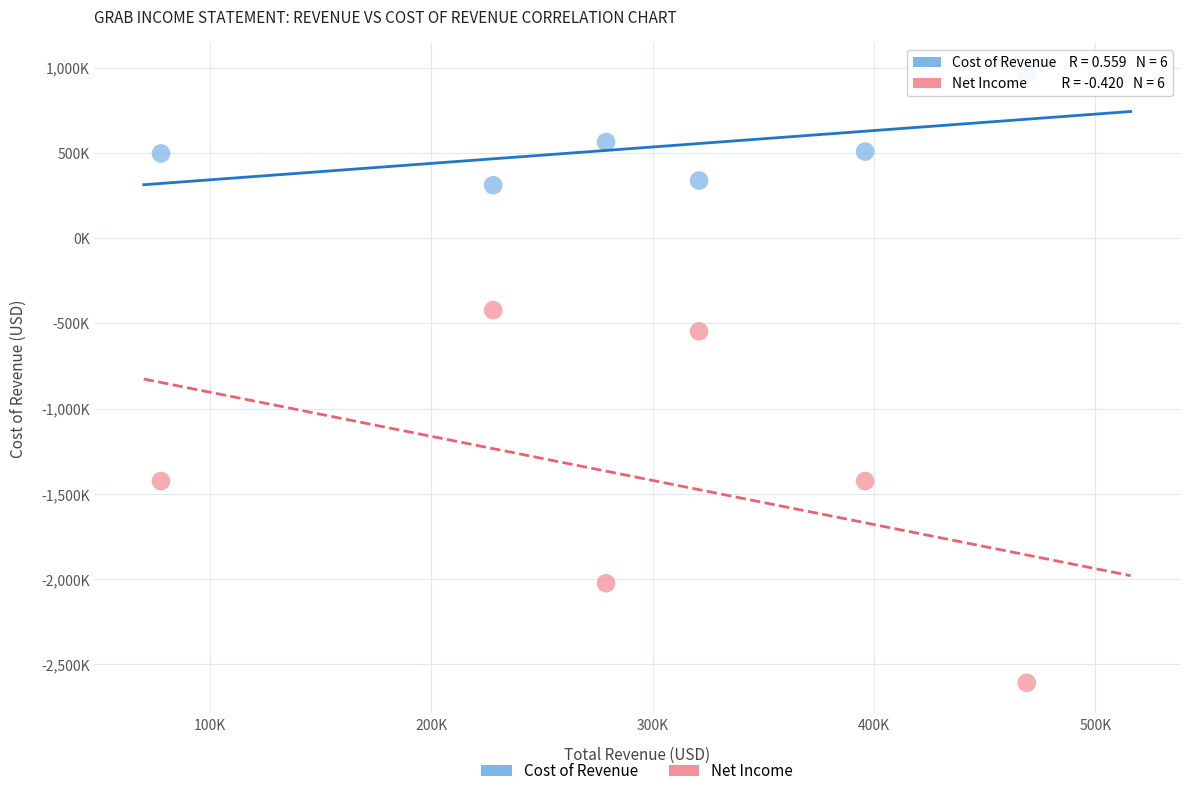

Which series reaches the maximum Y coordinate?

Cost of Revenue